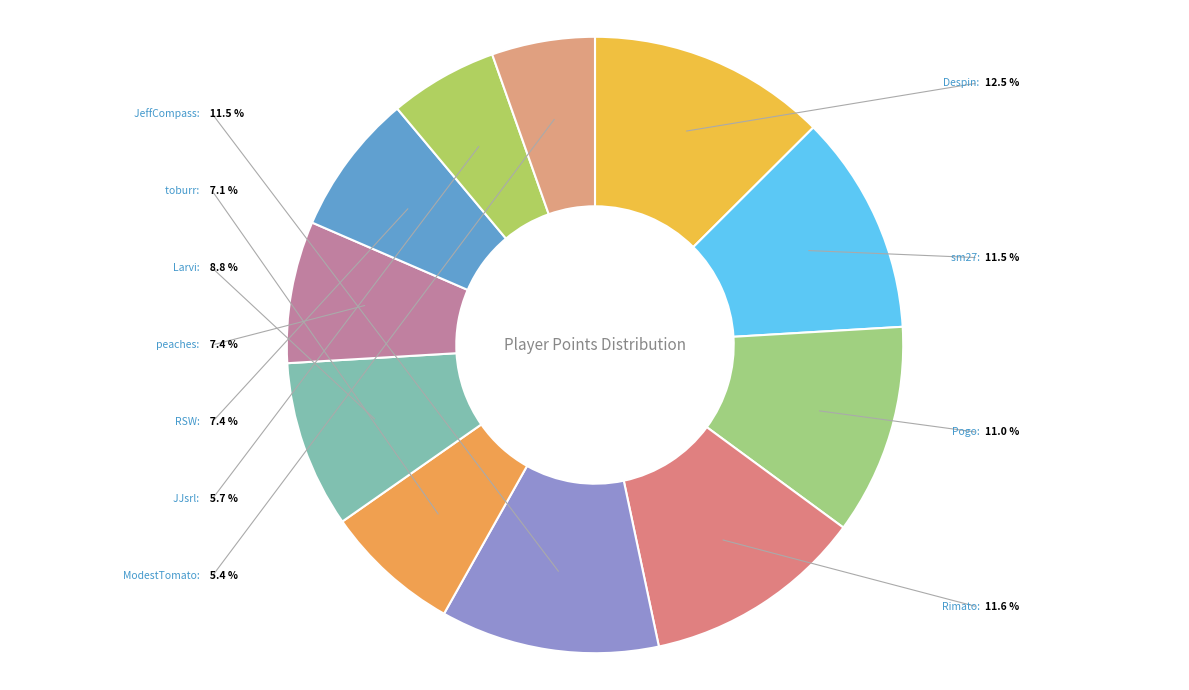

Approximately how many times larger is the value at Rimato compared to JeffCompass?

1.0